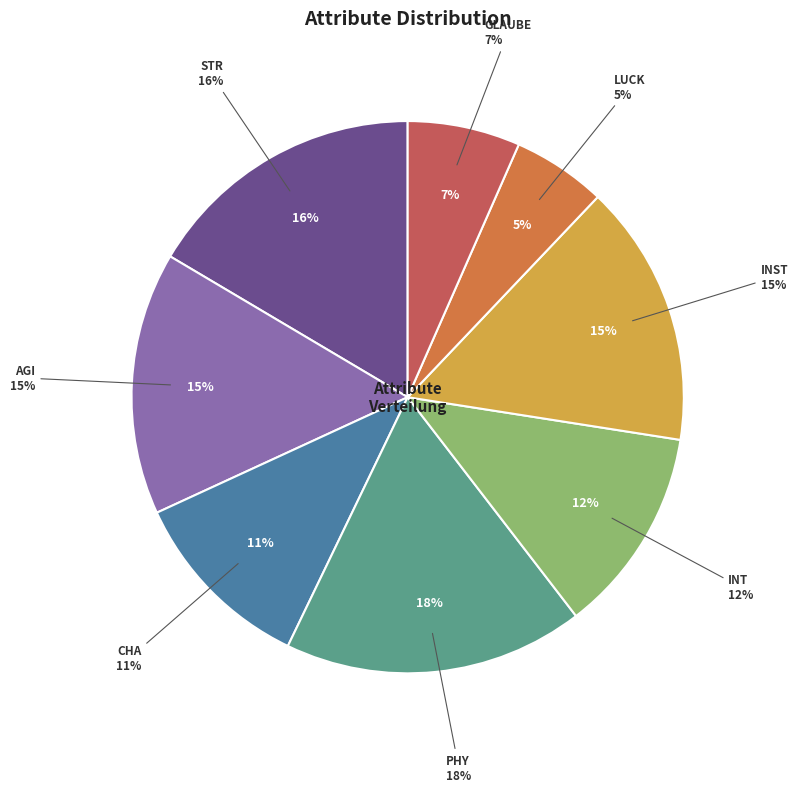

To the nearest percent, what portion does Cha represent?

11%